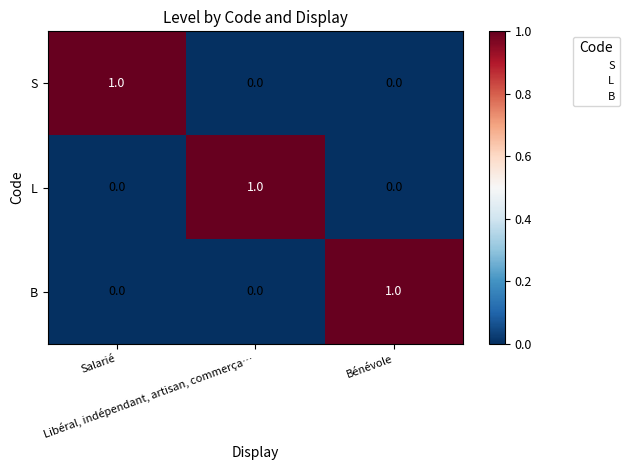

Count the B values in the range 0 to 1.

3